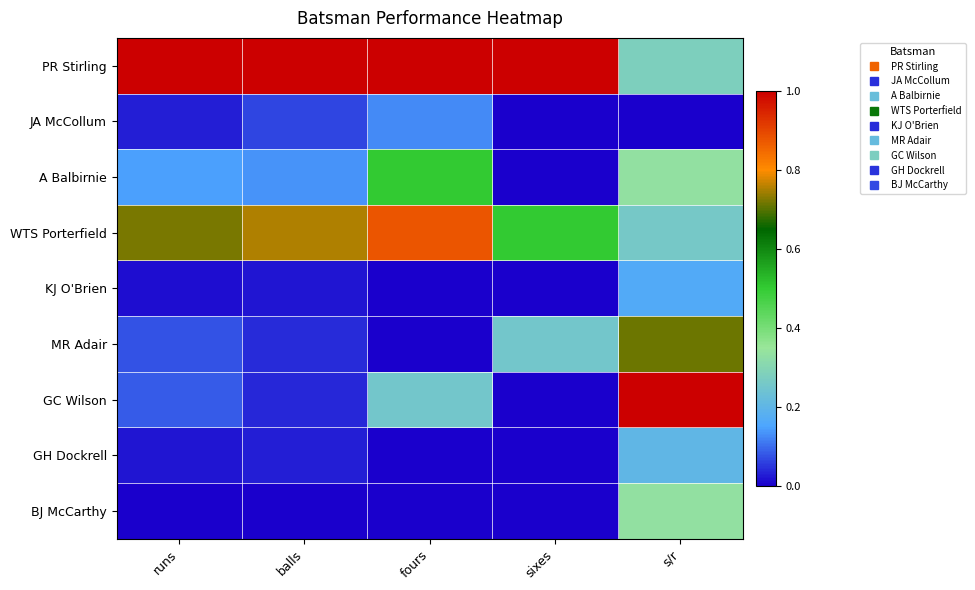

Between s/r and sixes, which is larger?

sixes